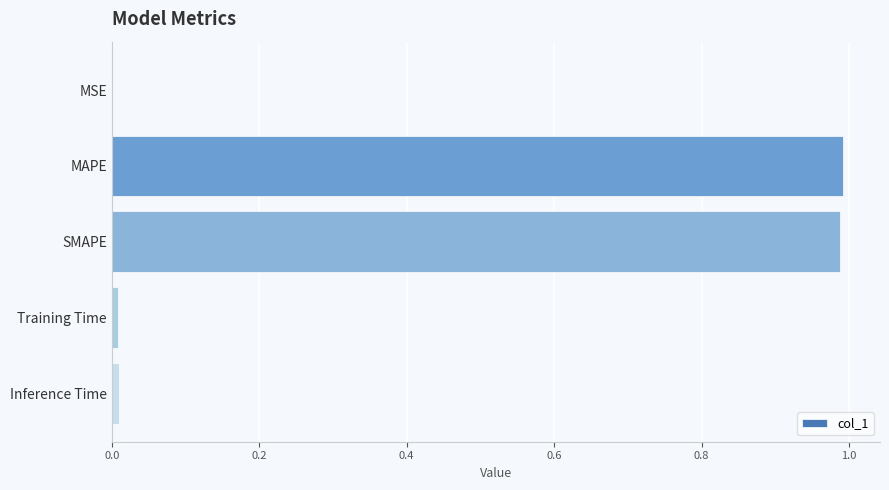

The chart shows a value of 0.0 at Inference Time. True or false?

True